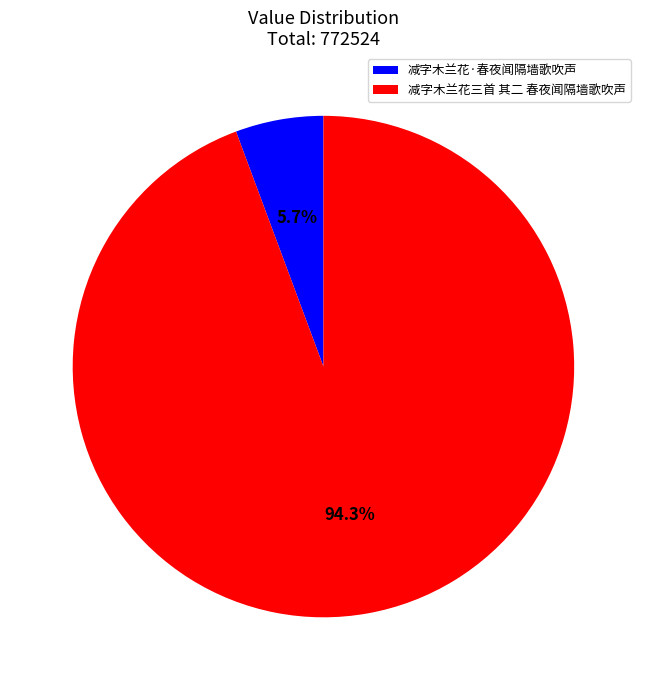

To the nearest percent, what percentage of the pie is 减字木兰花·春夜闻隔墙歌吹声?

6%